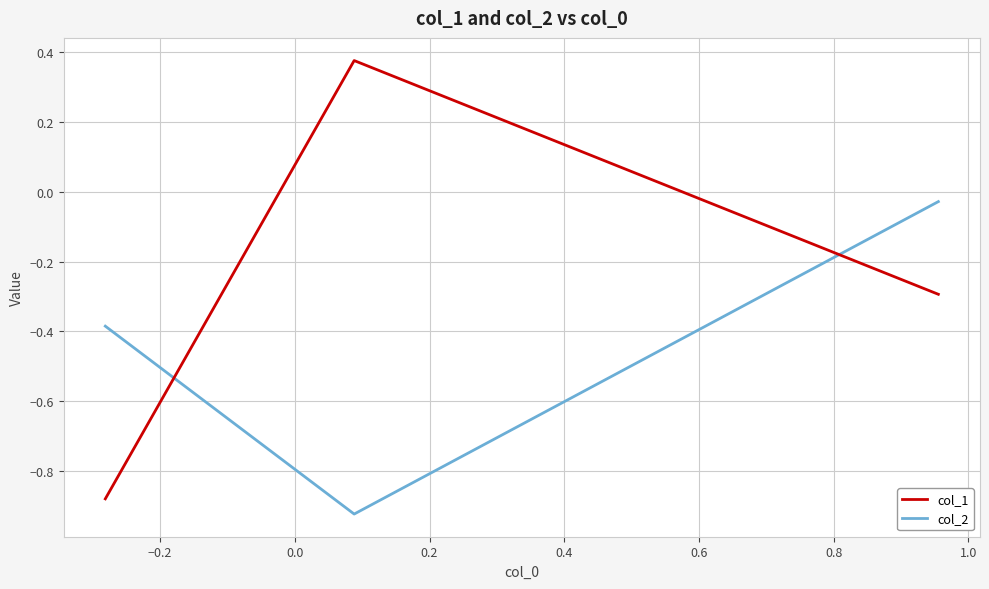

Which series has the largest total across all categories?

col_1